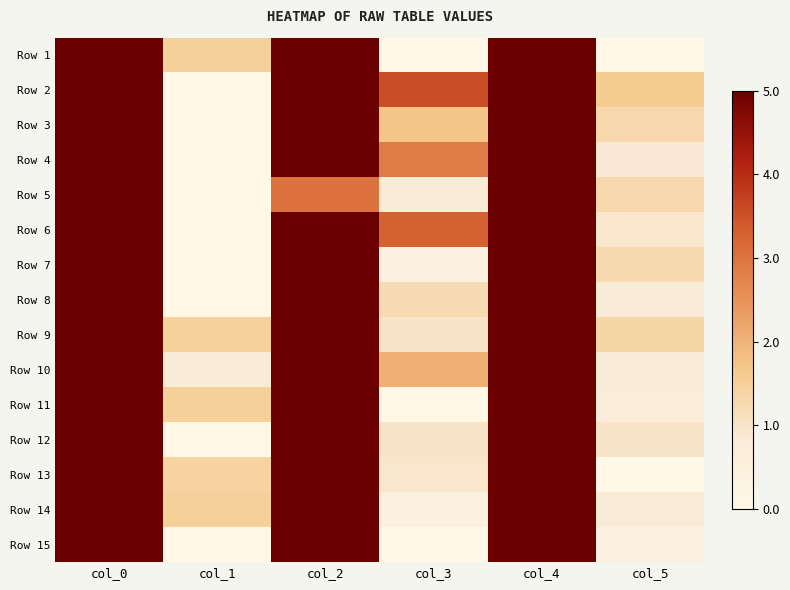

Rank the series by their maximum value, from highest to lowest.

Row 10, Row 11, Row 9, Row 2, Row 3, Row 4, Row 5, Row 6, Row 7, Row 8, Row 12, Row 15, Row 13, Row 1, Row 14